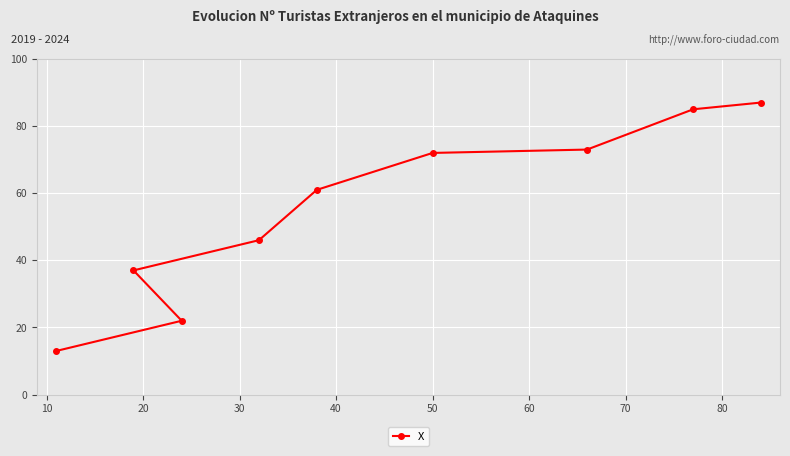

What is the difference between the maximum and minimum values?

74